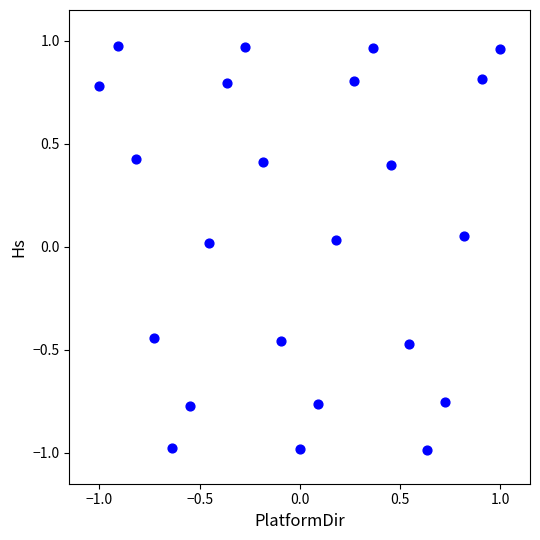

What is the range of Y values (max minus min)?

2.0